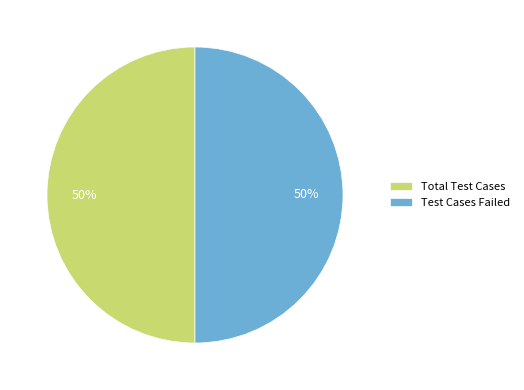

How many segments does this pie chart have?

2